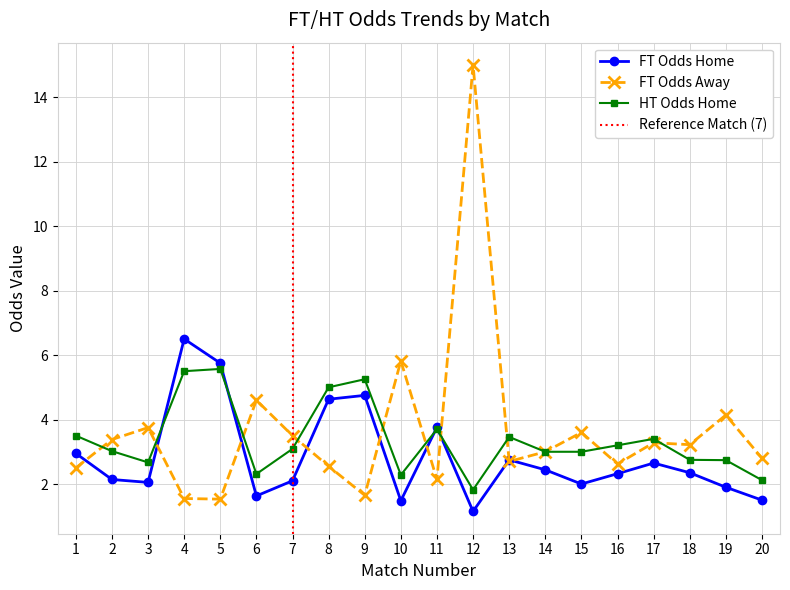

True or false: FT_Odds_A and FT_Odds_H cross at least once.

True